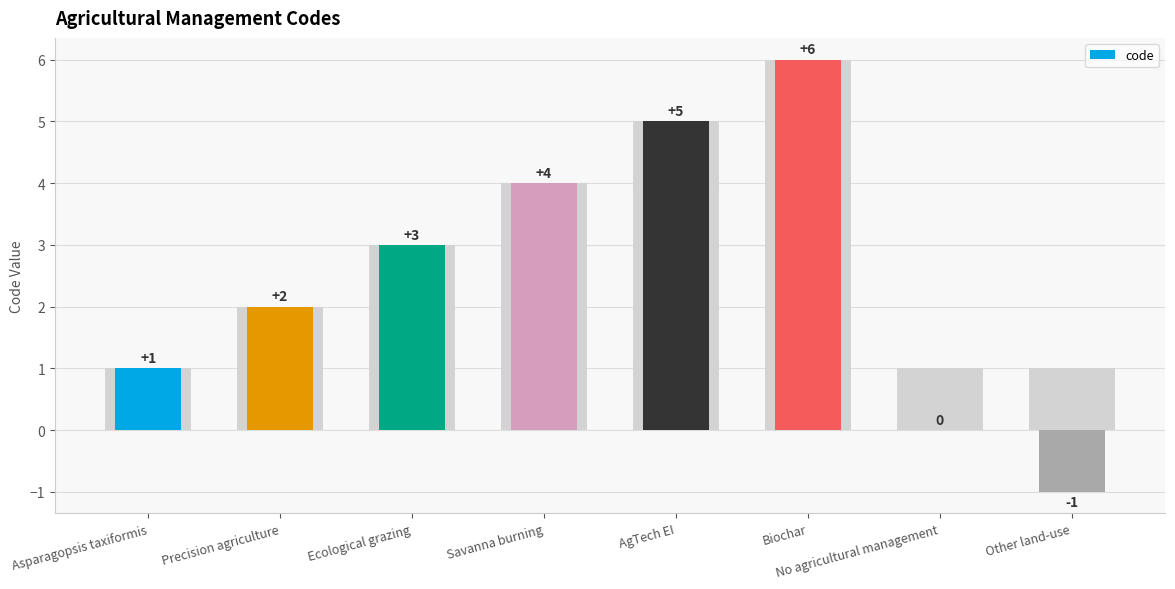

Rank the categories by value from highest to lowest.

Biochar, AgTech EI, Savanna burning, Ecological grazing, Precision agriculture, Asparagopsis taxiformis, No agricultural management, Other land-use